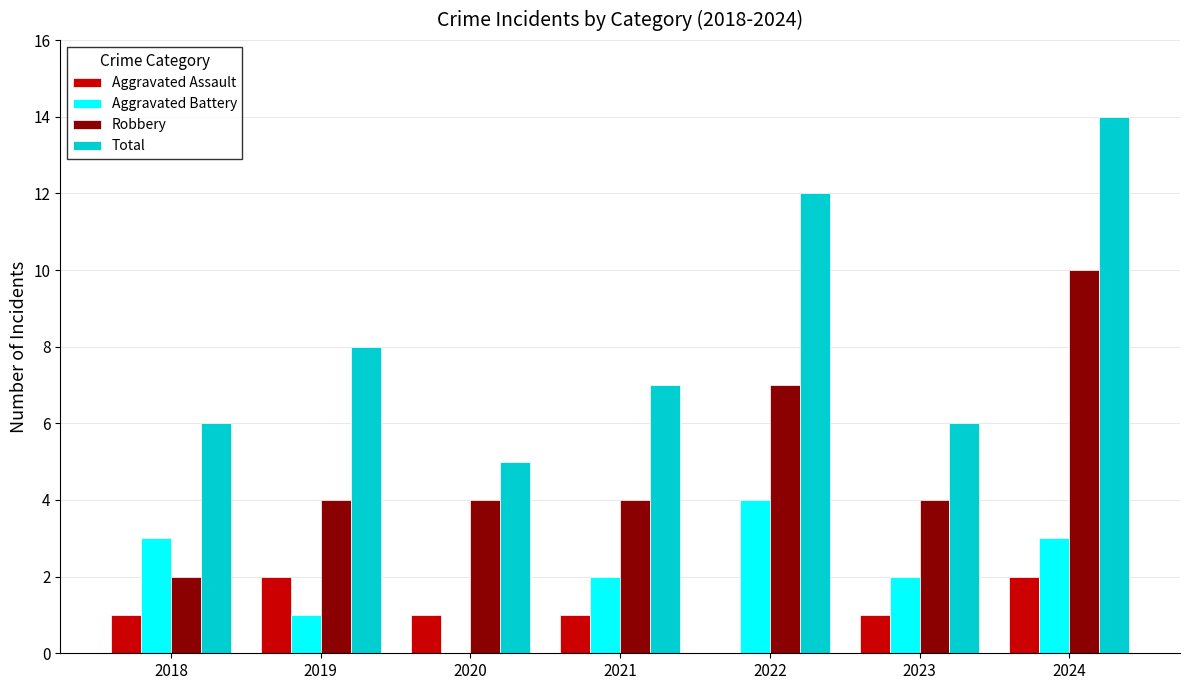

Reading left to right, transcribe all the data shown in this chart.

Aggravated Assault: 1	2	1	1	0	1	2
Aggravated Battery: 3	1	0	2	4	2	3
Robbery: 2	4	4	4	7	4	10
Total: 6	8	5	7	12	6	14